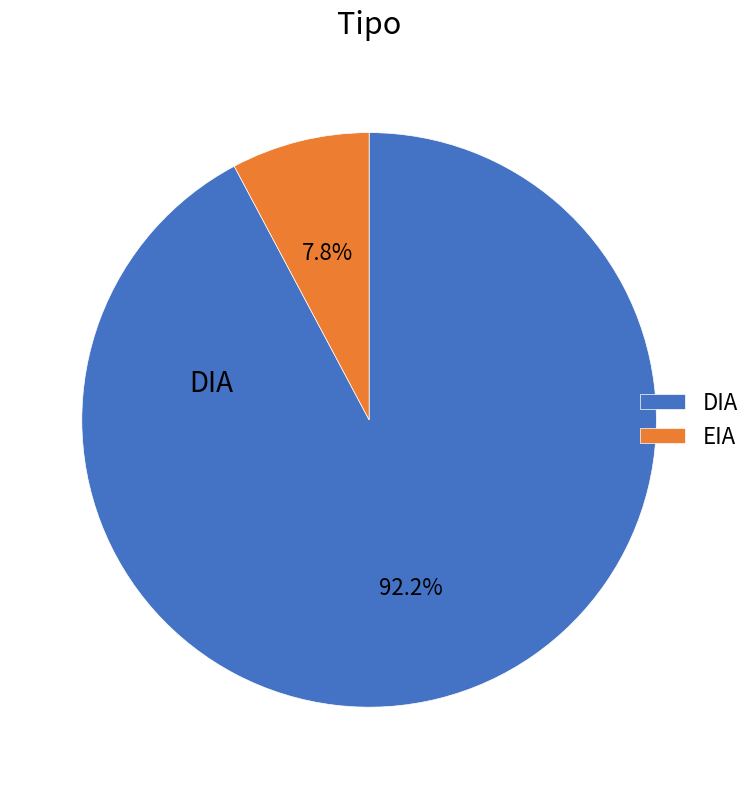

How many slices are in this pie chart?

2